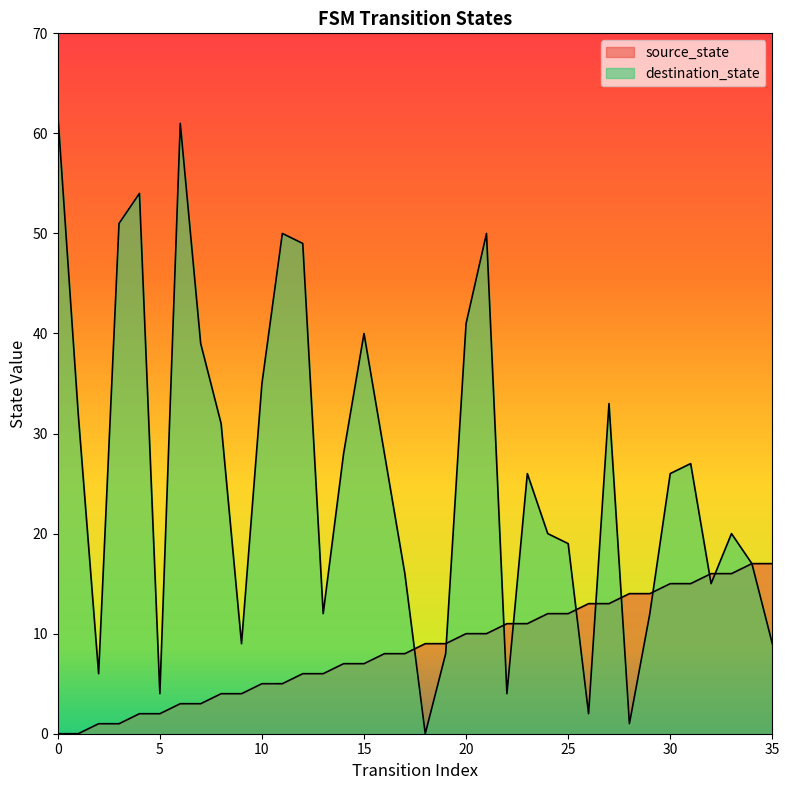

What is the value of the destination_state point at the 6th from the left?

4